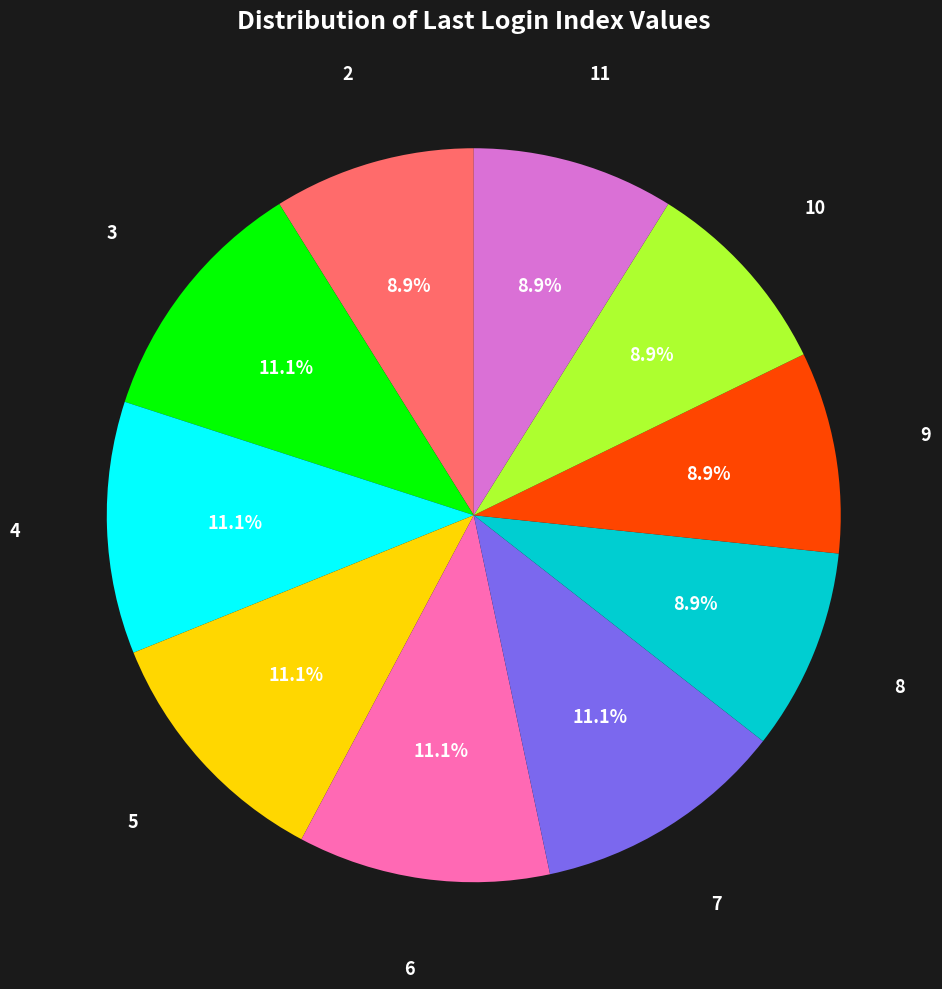

What is the ratio of the value at 9 to the value at 5?

0.8